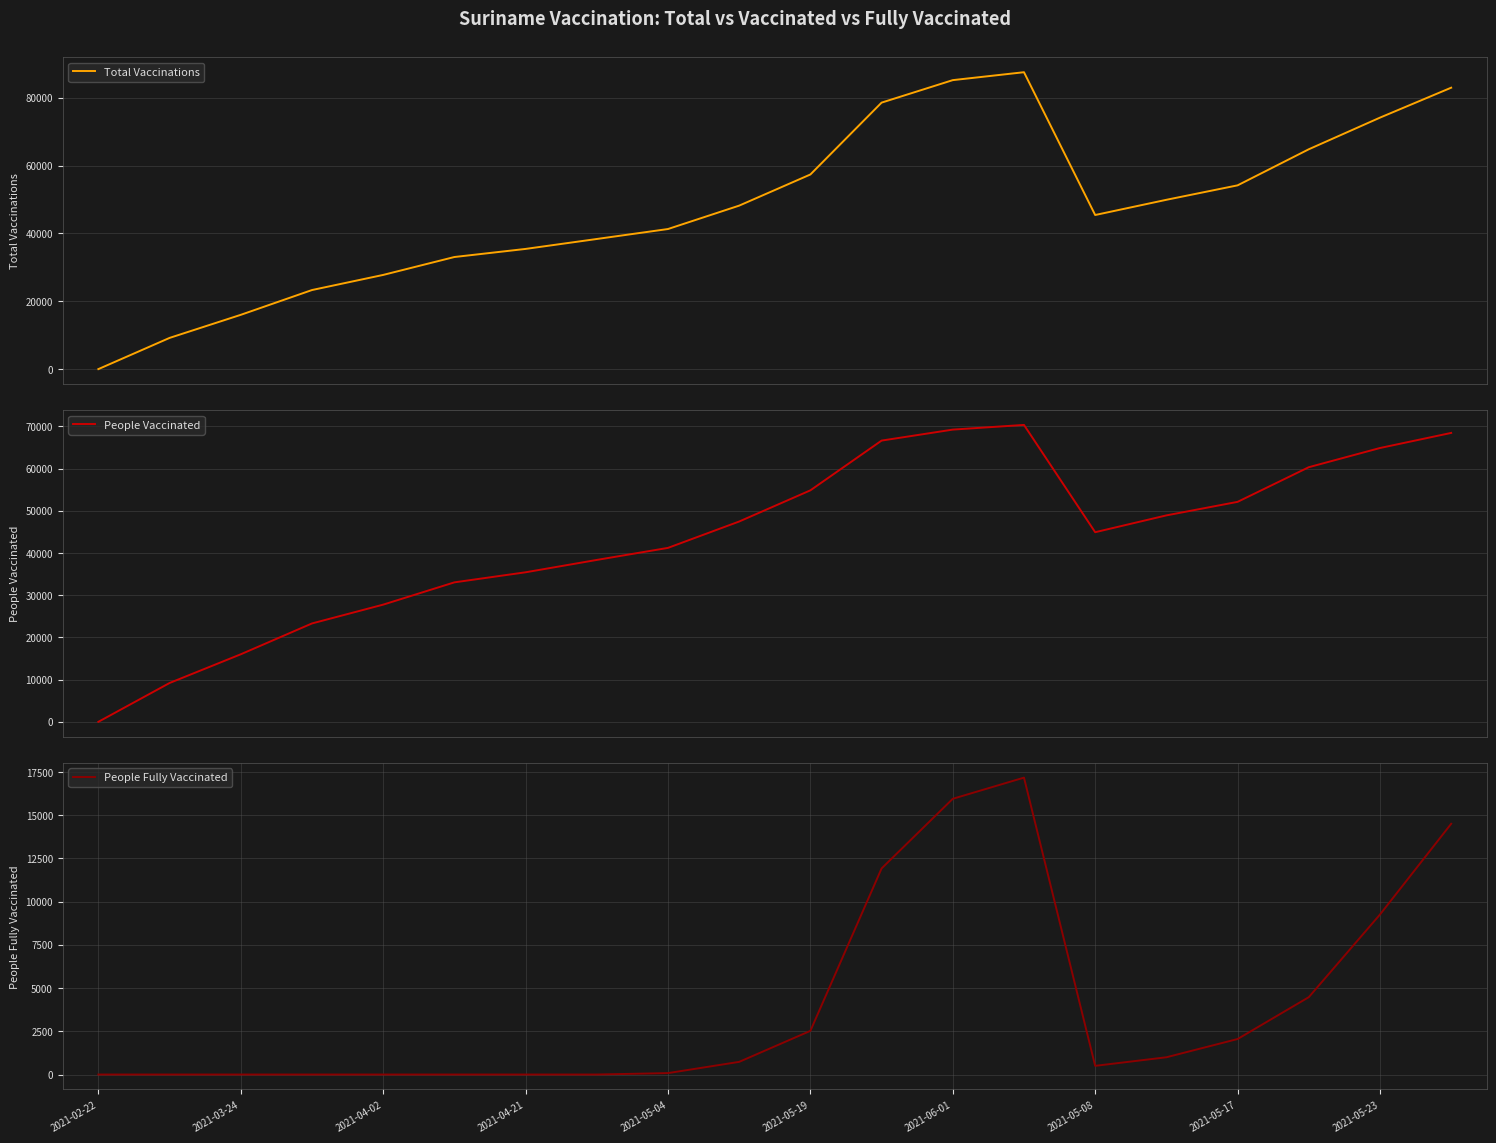

Does the chart display data point markers on the line(s)?

No